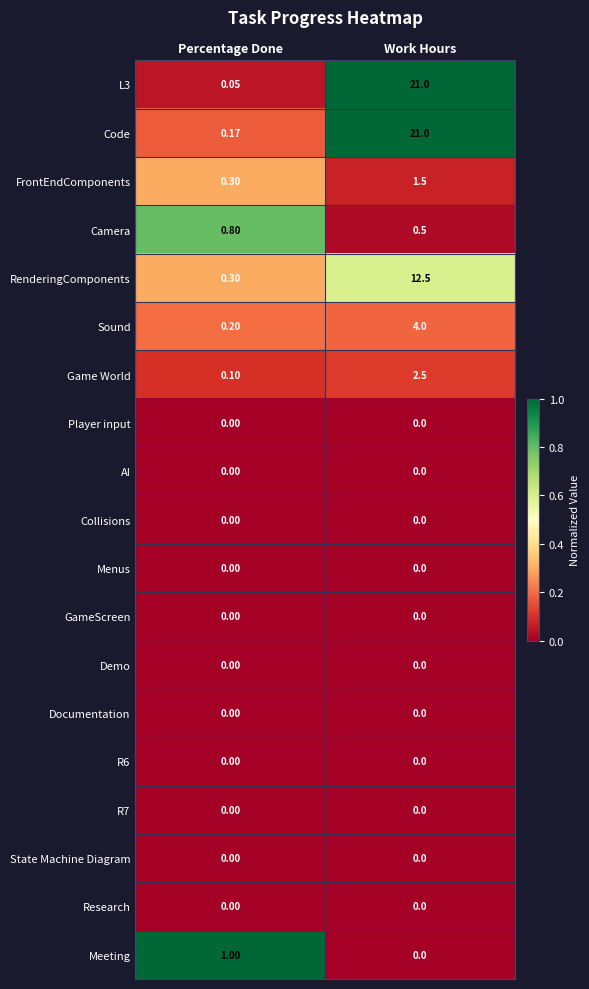

At how many categories does at least one series exceed 0?

2